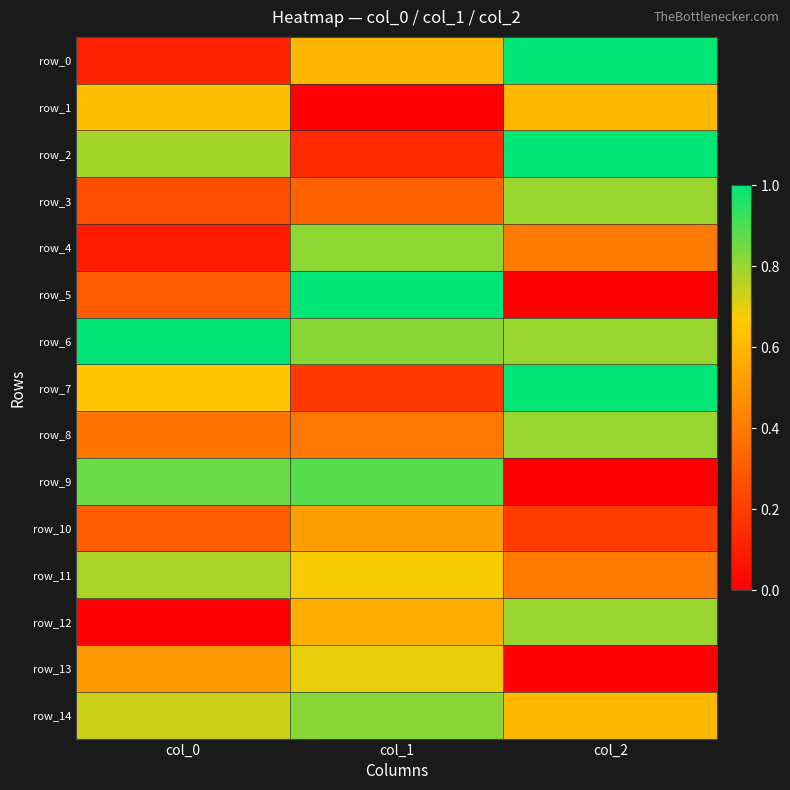

What is the lowest value of the row_2 series?

0.1